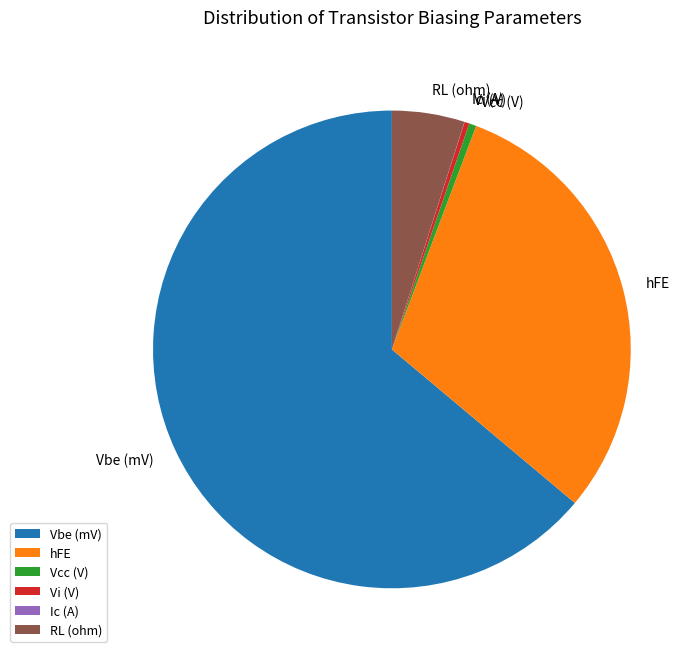

Is Vbe (mV) the majority of the pie?

Yes